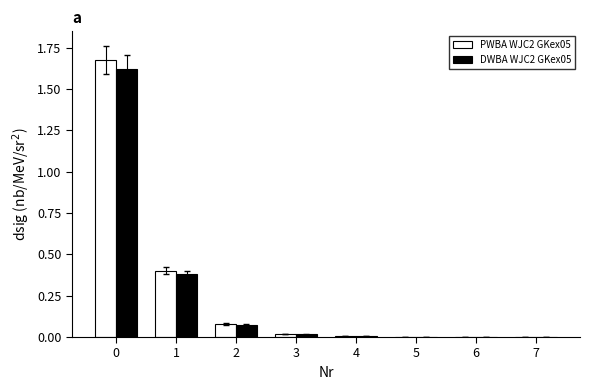

The PWBA WJC2 GKex05 series shows 0.0 at 3. True or false?

True